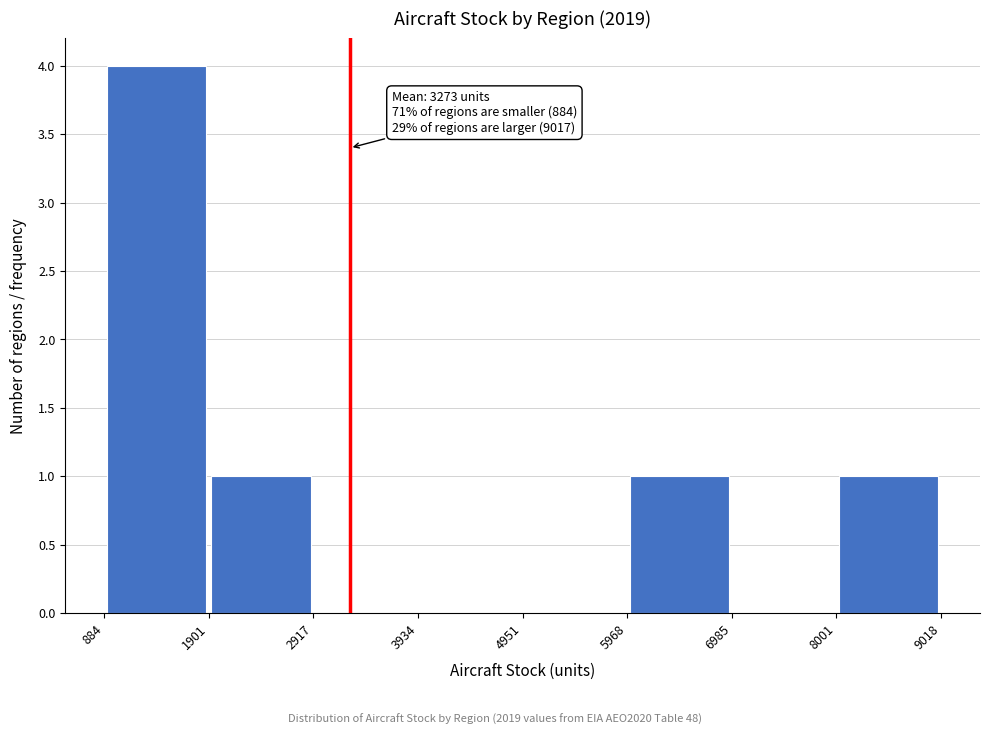

Over which range of the x-axis is the bar tallest?

884 to 1901